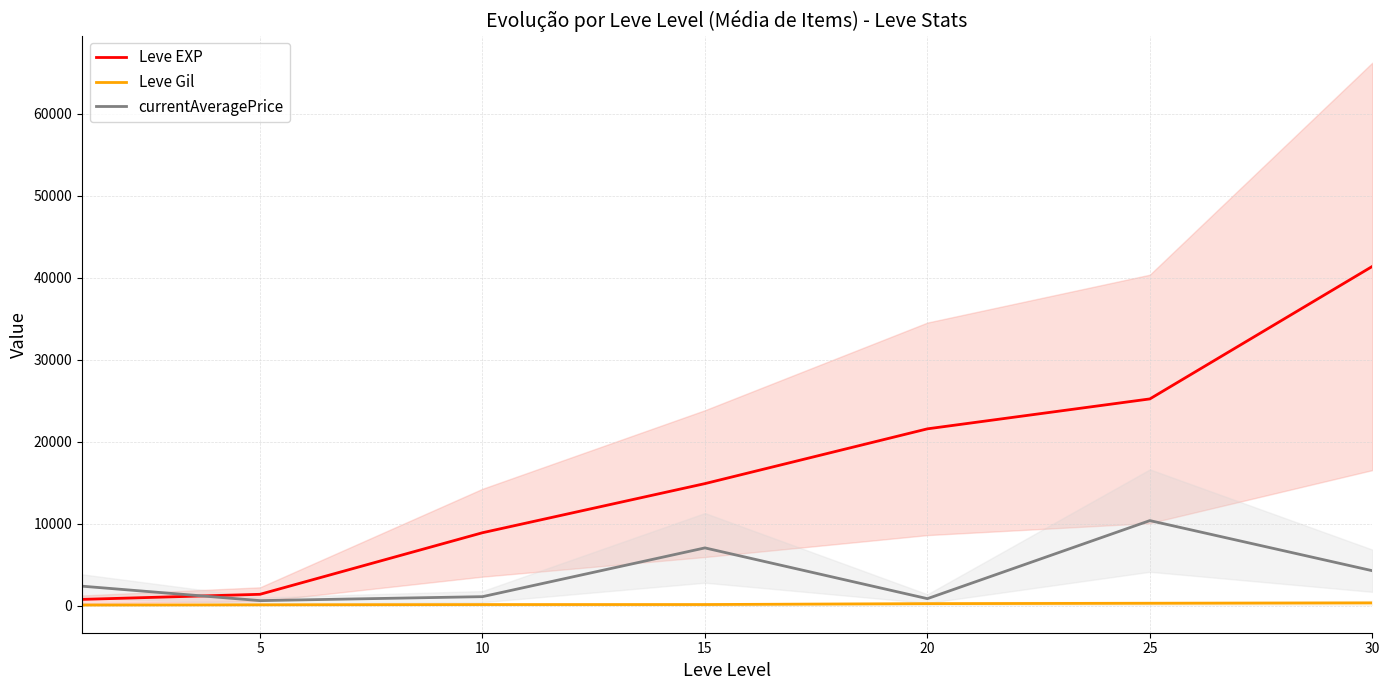

True or false: Leve Gil and Leve EXP cross at least once.

False